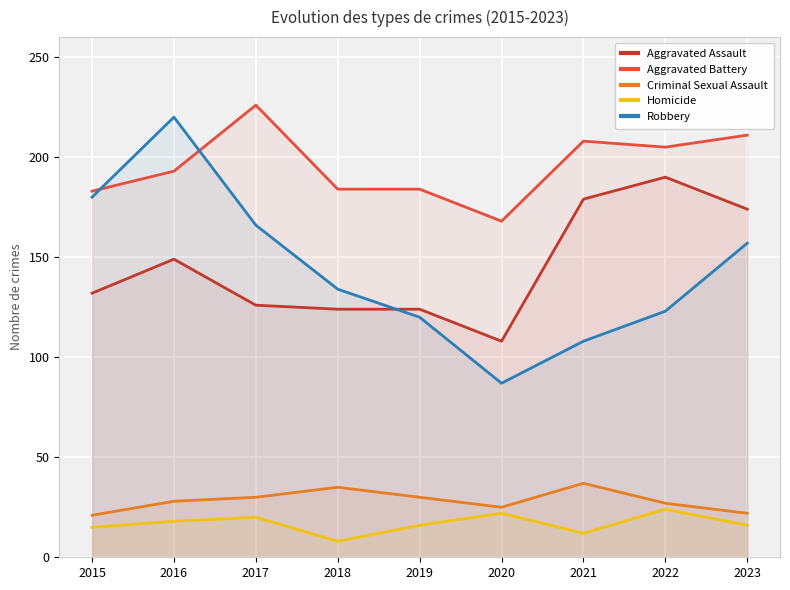

The Aggravated Battery series shows 77 at 2016. True or false?

False